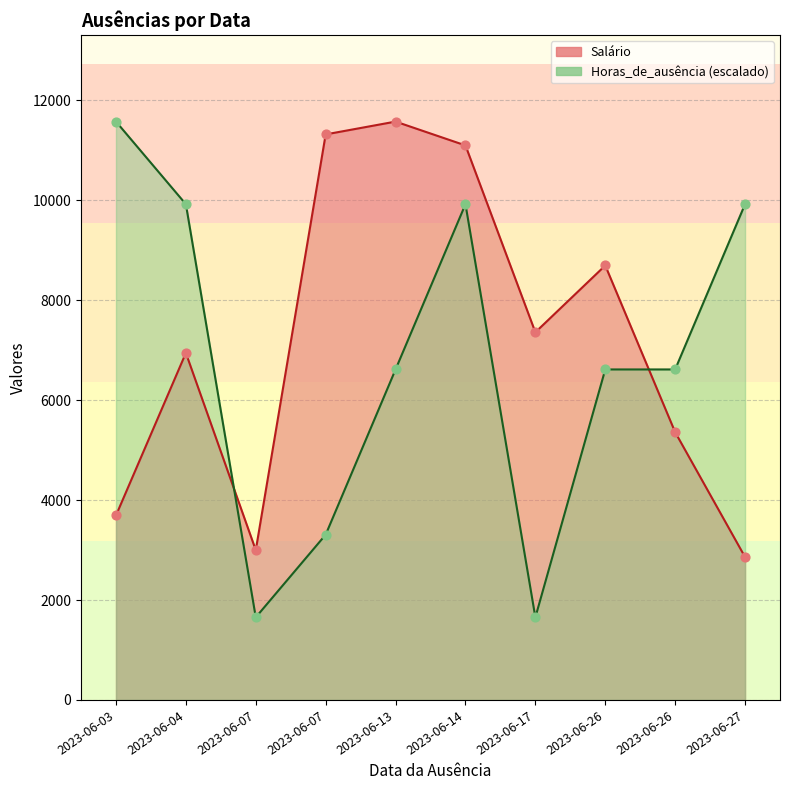

At how many categories does at least one series exceed 3378?

9